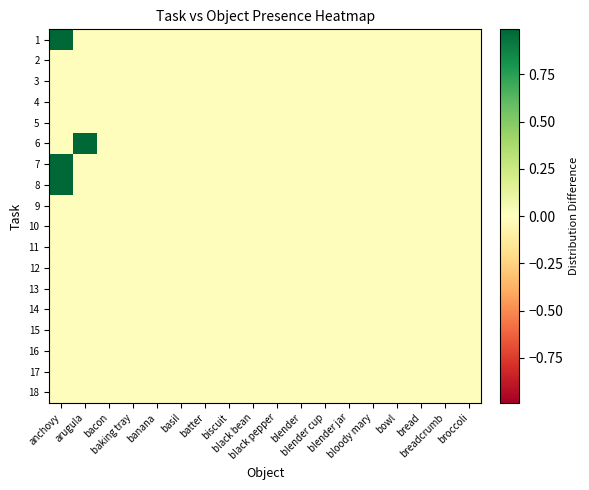

List the series in order of their peak value, highest first.

1, 6, 7, 8, 2, 3, 4, 5, 9, 10, 11, 12, 13, 14, 15, 16, 17, 18